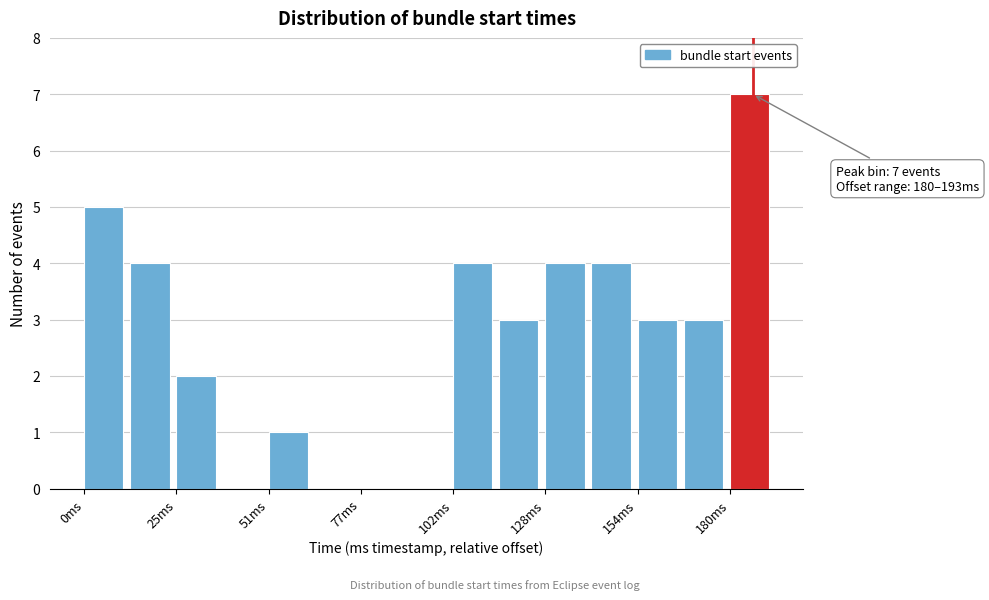

Around what value on the x-axis is the tallest bar? Give the approximate position of its centre, as read against the axis.

185